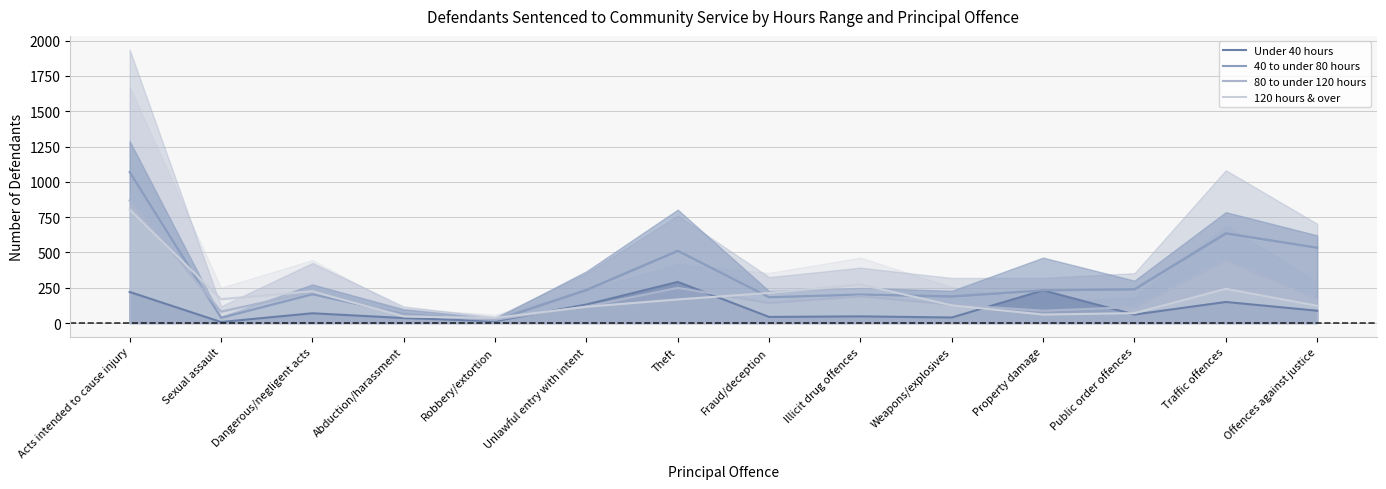

What is the label of the 14th point from the right?

Acts intended to cause injury